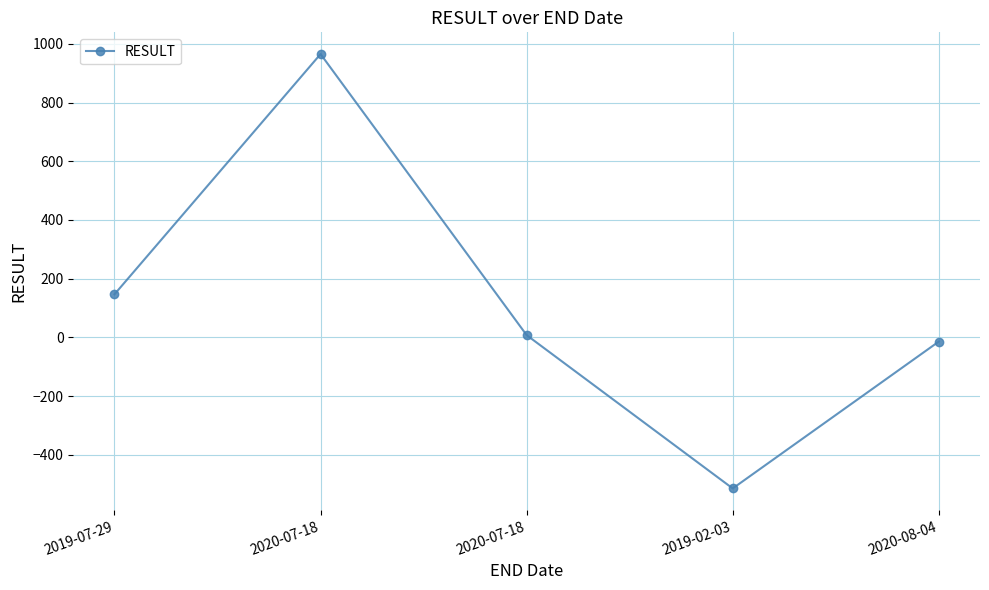

The chart shows a value of 247 at 2019-07-29. True or false?

False